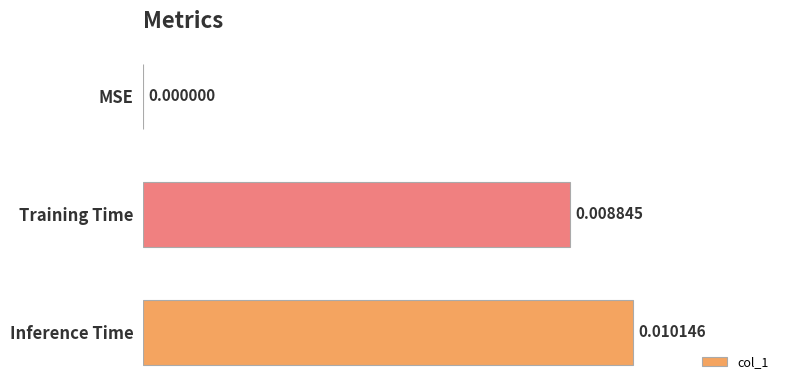

Does the chart contain stacked bars?

No